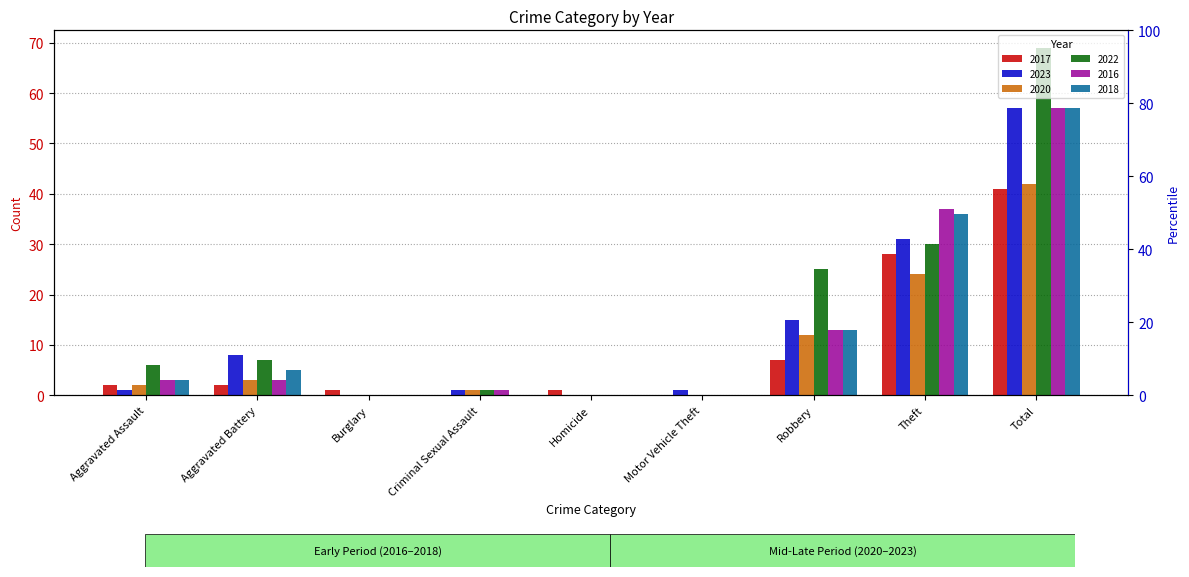

How many data points in 2016 are above 3?

3